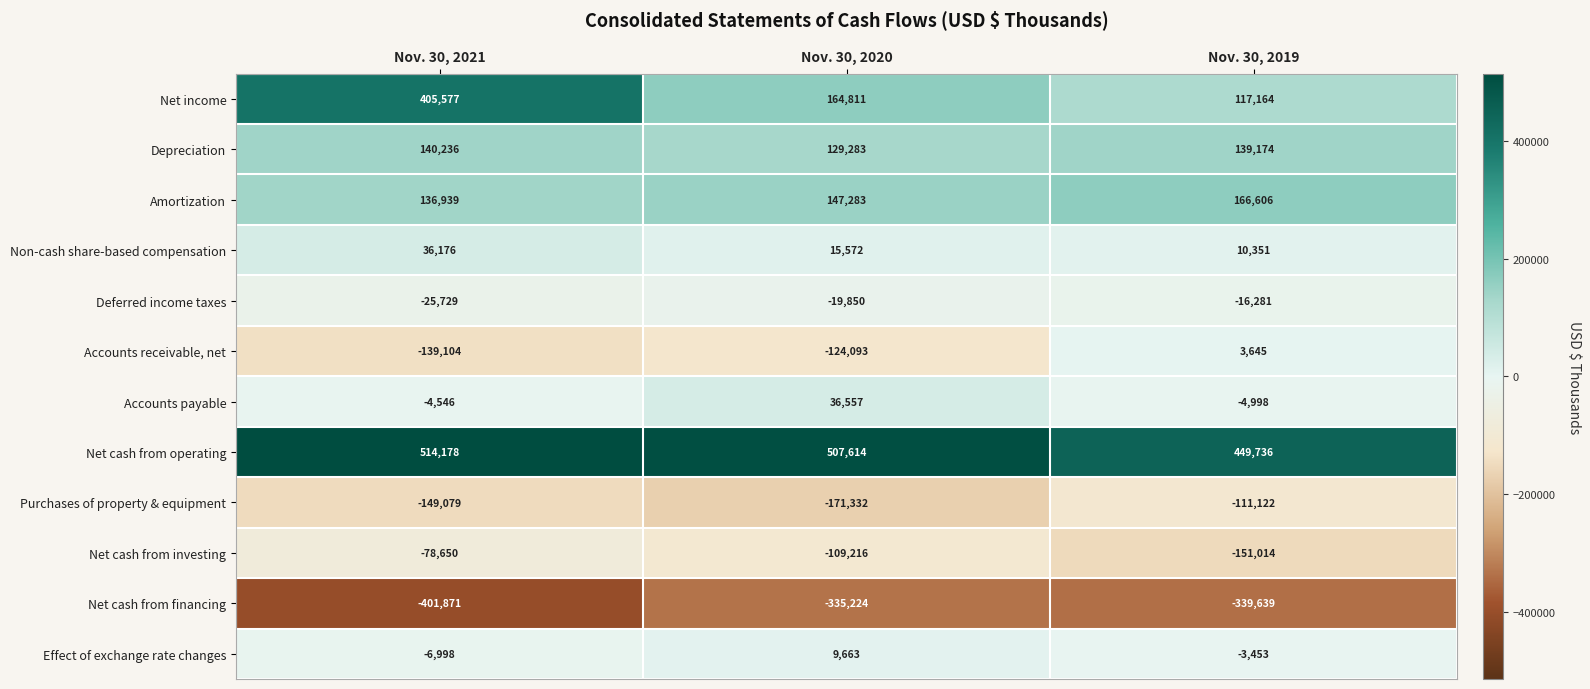

List the labels in order of Effect of exchange rate changes value, largest first.

Nov. 30, 2020, Nov. 30, 2019, Nov. 30, 2021